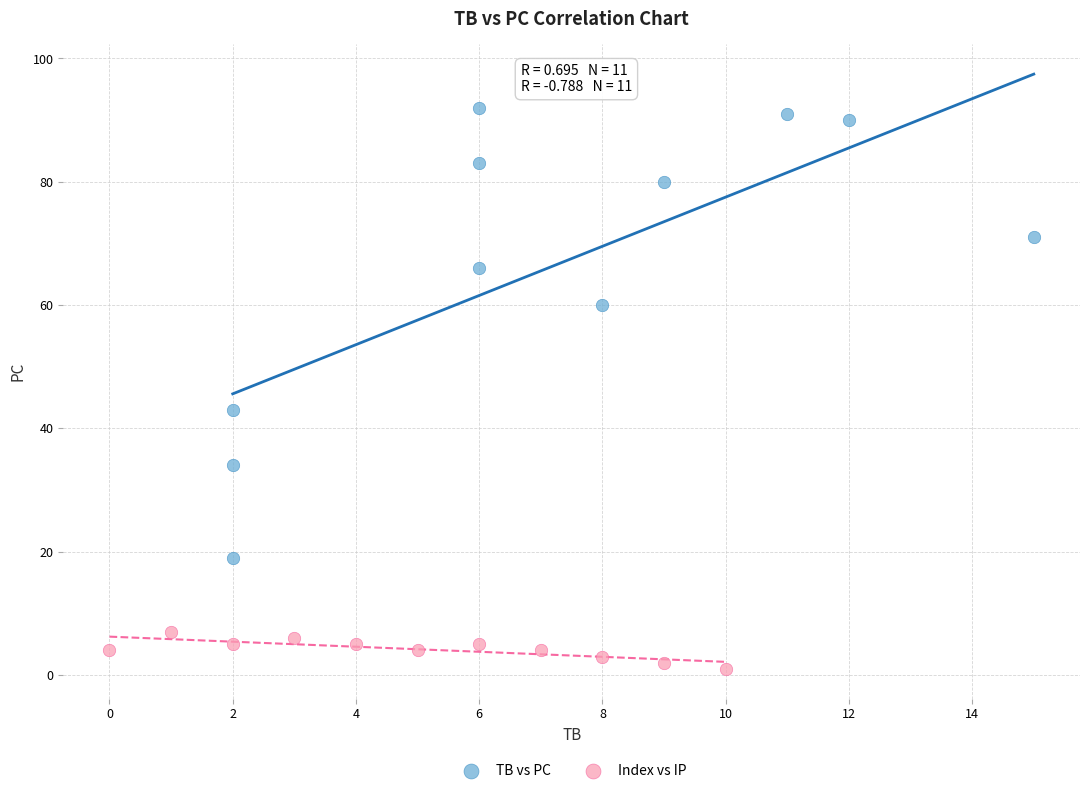

Which series reaches the minimum Y coordinate?

Index vs IP